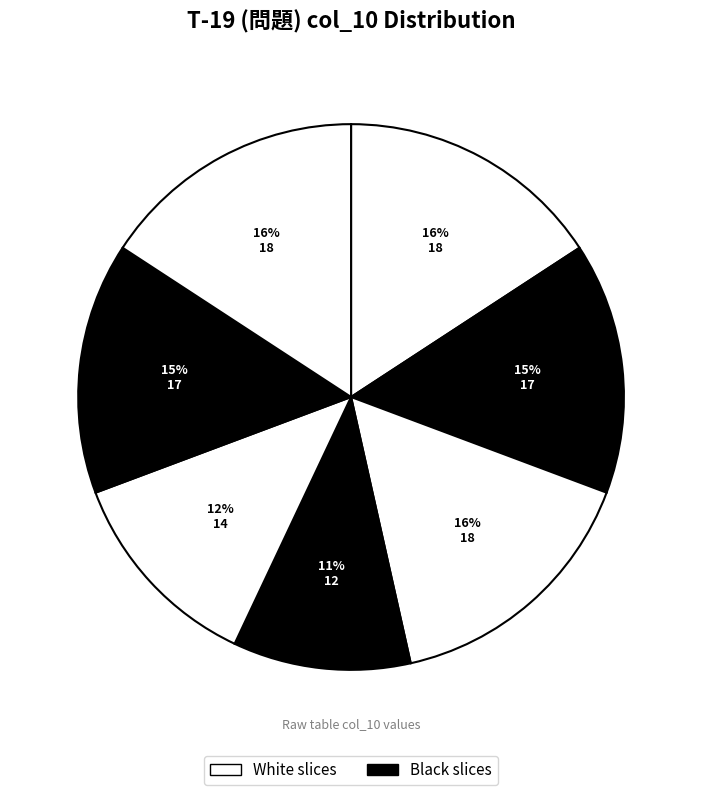

How many slices are in this pie chart?

7